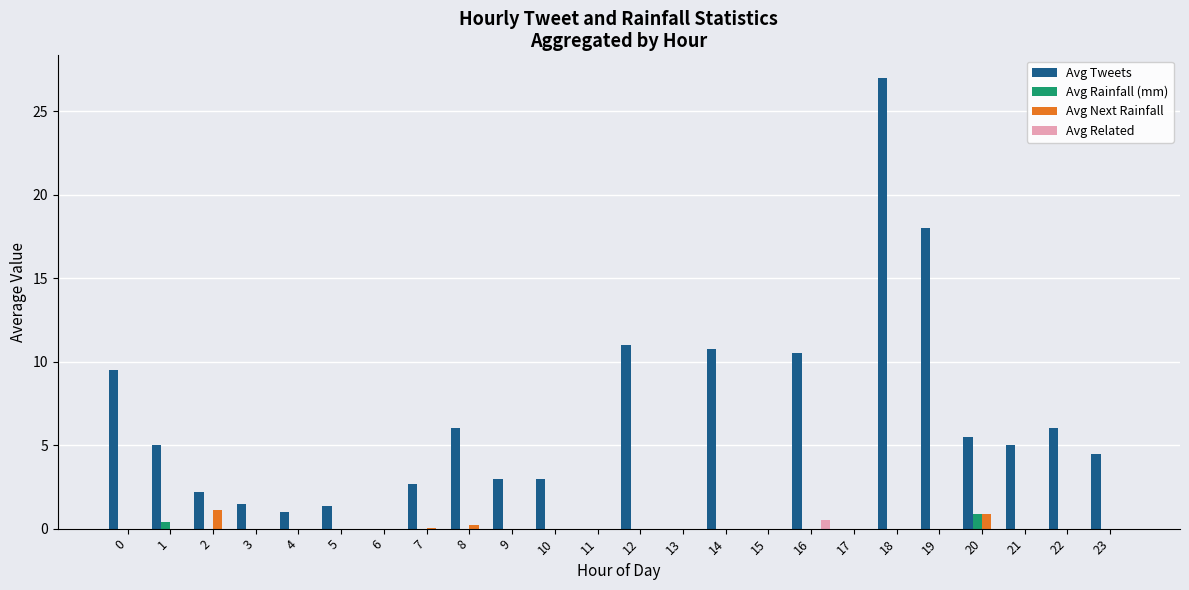

The value of Avg Tweets at 23 is 4.5. True or false?

True